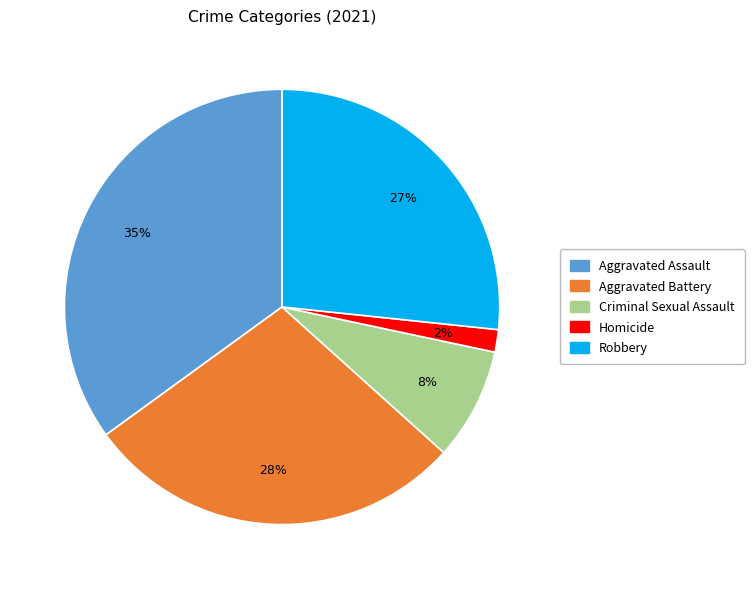

Between Homicide and Aggravated Assault, which is larger?

Aggravated Assault